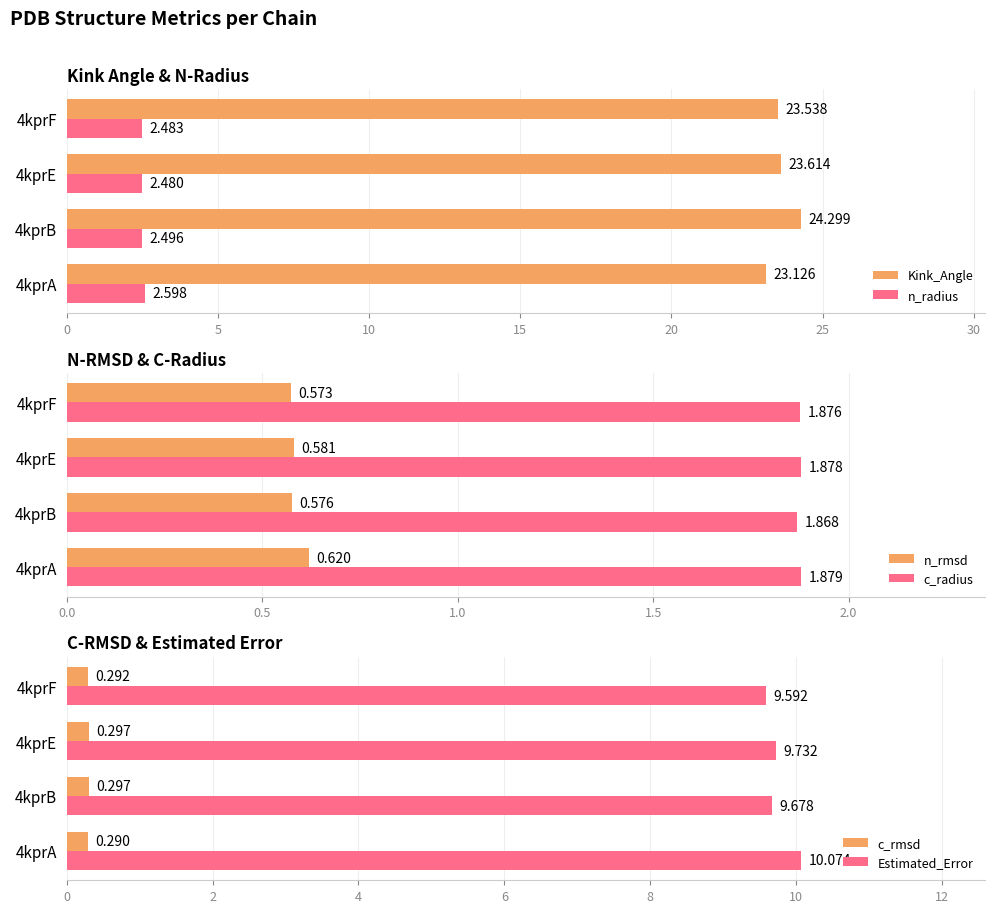

Is it true that n_radius equals 2.6 at 4kprA?

True